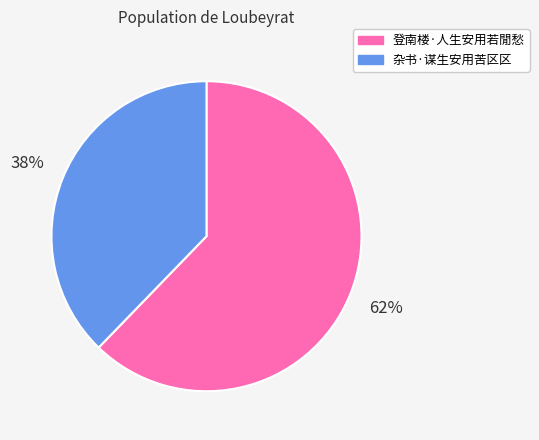

What is the majority slice?

登南楼·人生安用若閒愁